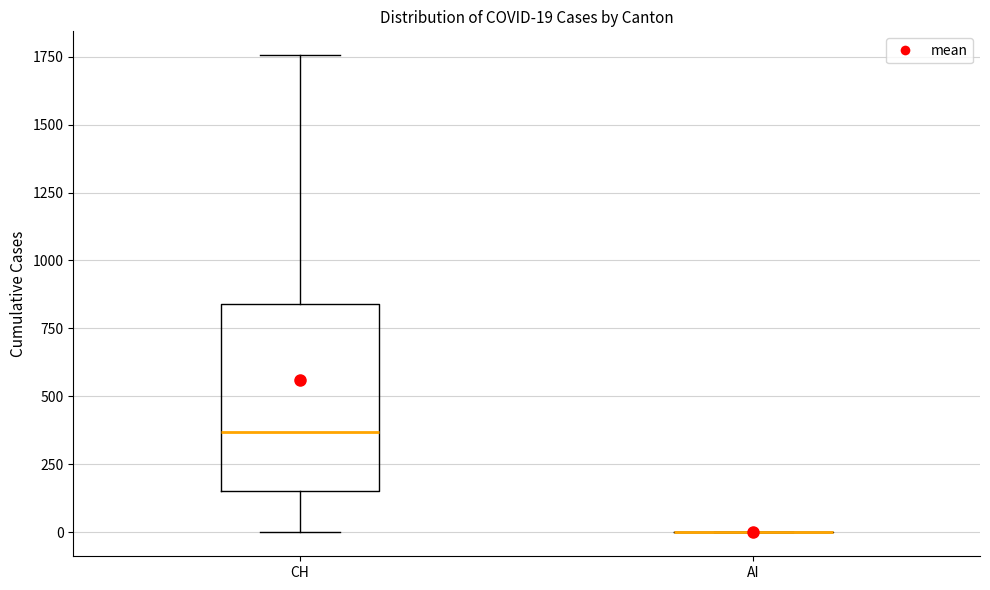

Comparing the boxes themselves (not the whiskers), which one is the tallest?

CH